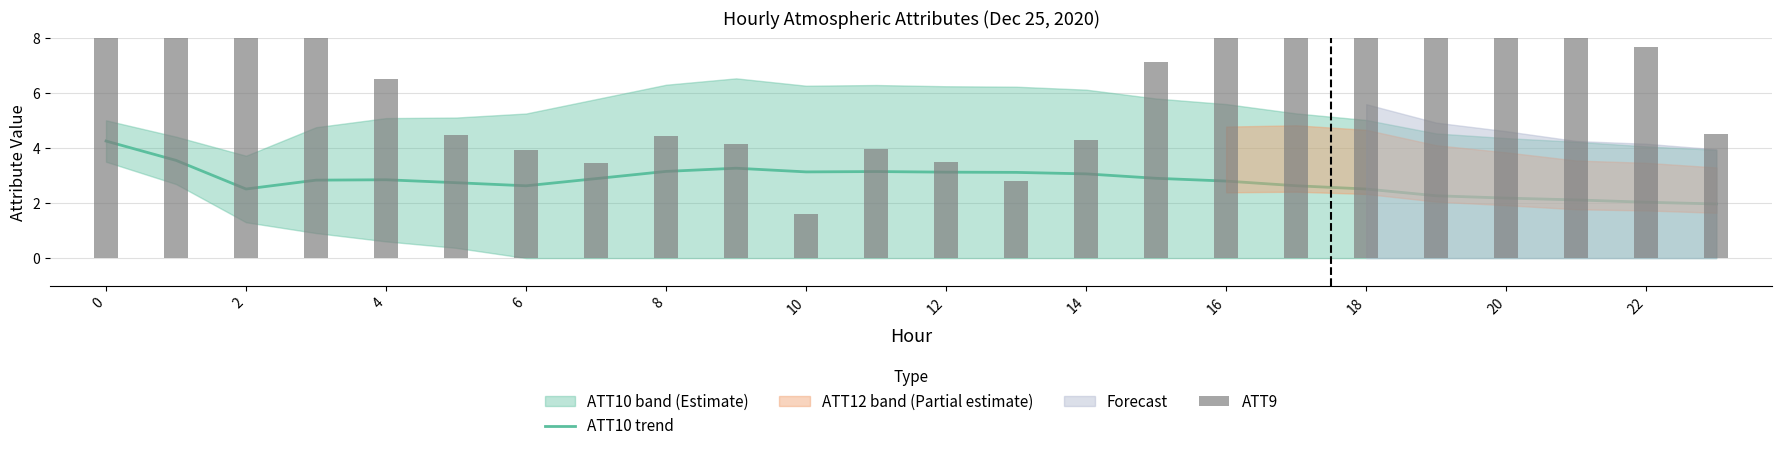

How many values in the ATT10 trend series exceed 2?

23